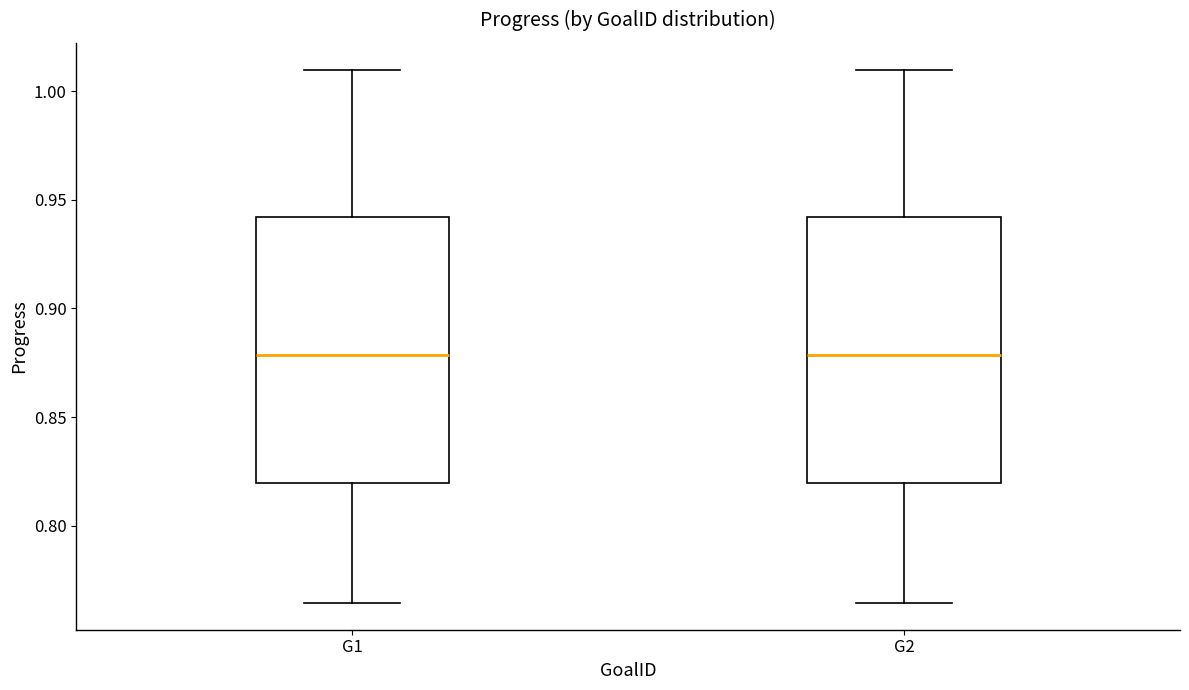

Reading left to right, read every box against the y-axis: the position of its median line, the range the box covers, and the ends of its whiskers. The values are not printed on the chart, so give them approximately, as read against the axis.

G1: median 0.880, box 0.820 to 0.940, whiskers 0.765 to 1.010
G2: median 0.880, box 0.820 to 0.940, whiskers 0.765 to 1.010